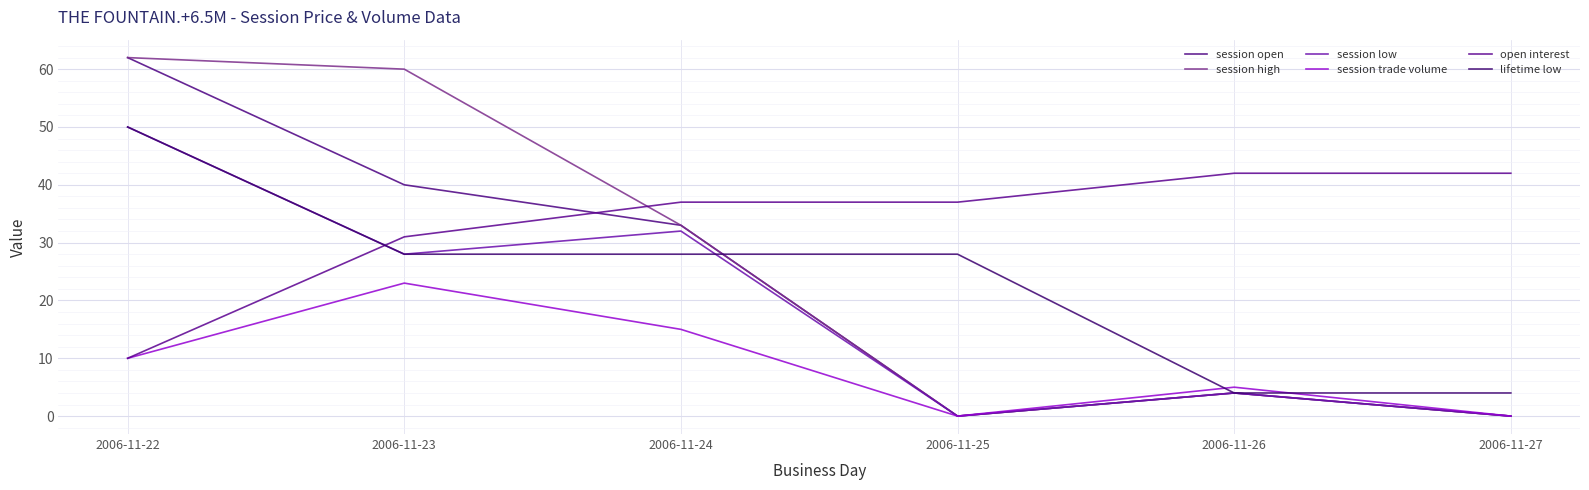

Read the session high value at 2006-11-24, to the nearest 10.

30